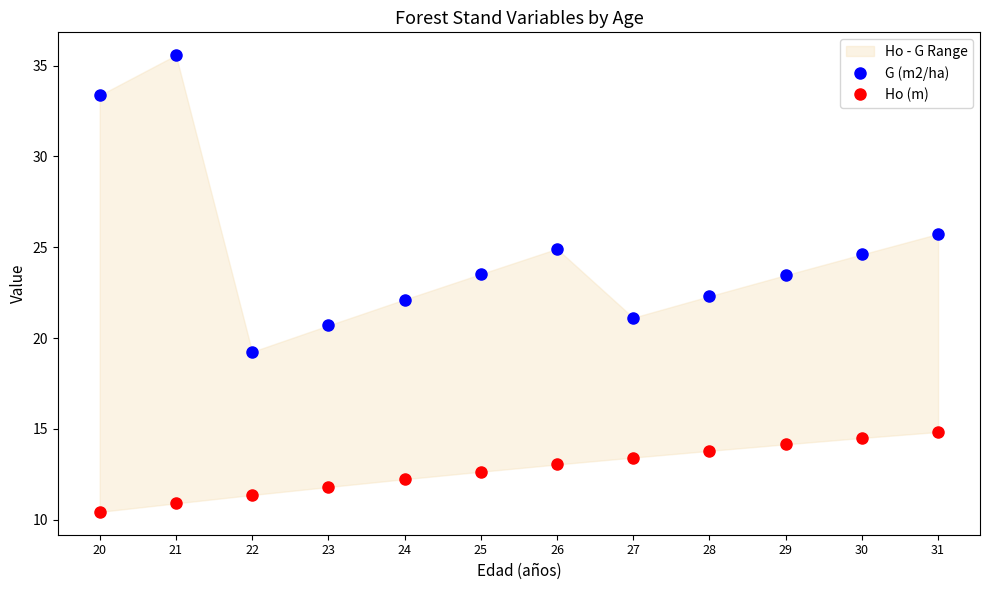

Where does the G (m2/ha) series first go above 23?

20